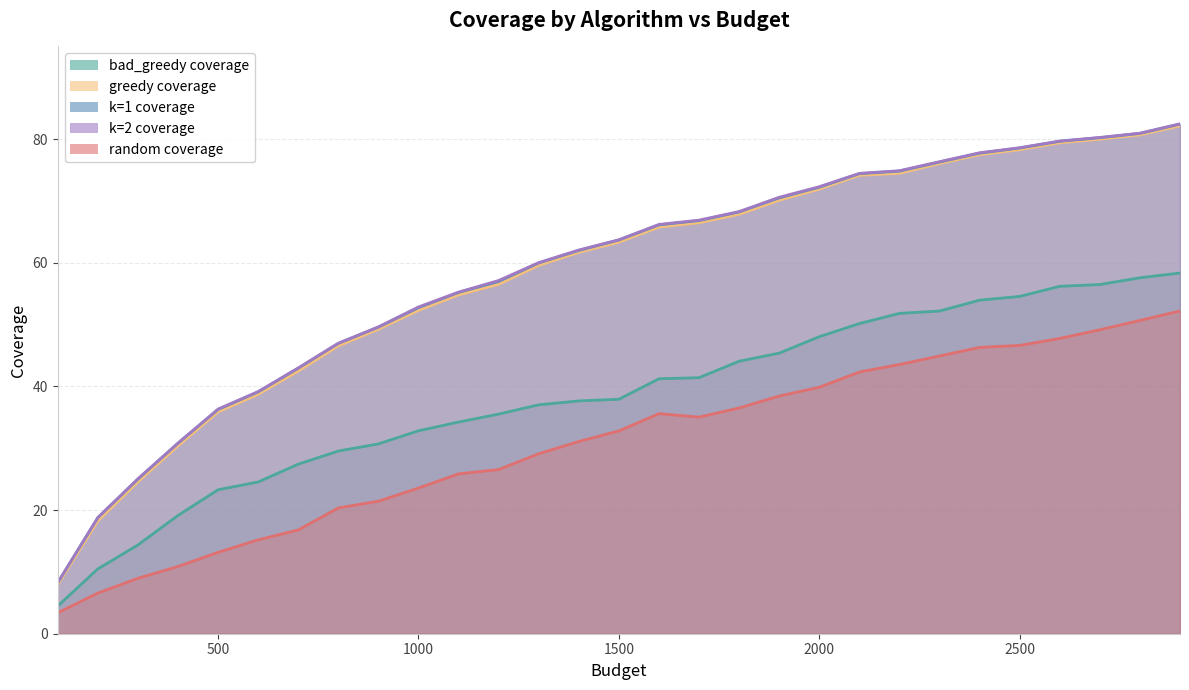

What is the total value across all series at 2200?

319.6